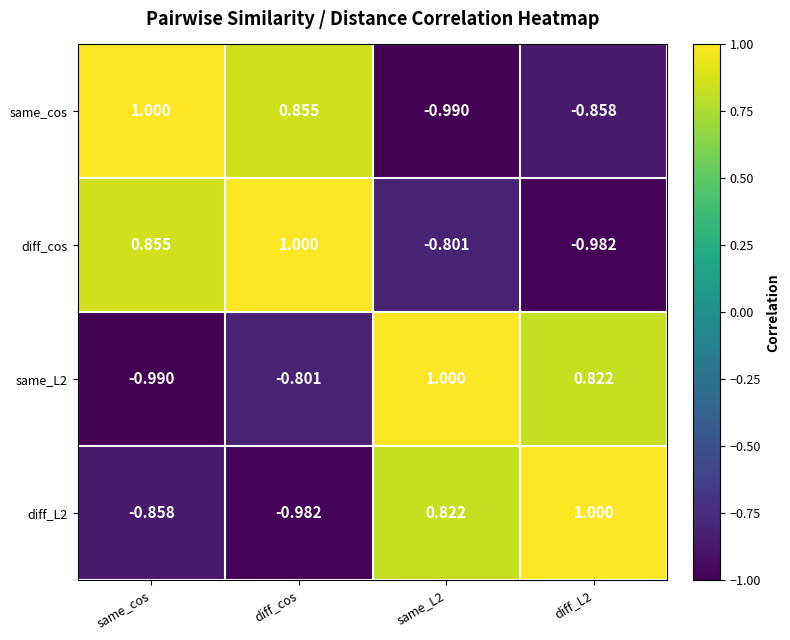

How many series are shown in this chart?

4